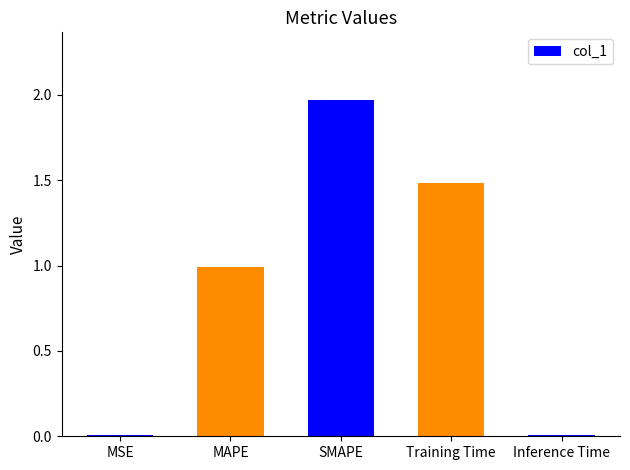

How many bars are there in total?

5